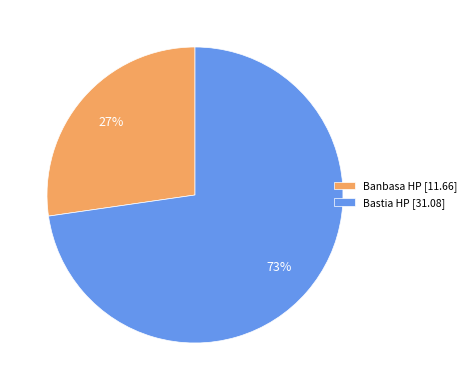

To the nearest percent, what is the average slice percentage?

50%